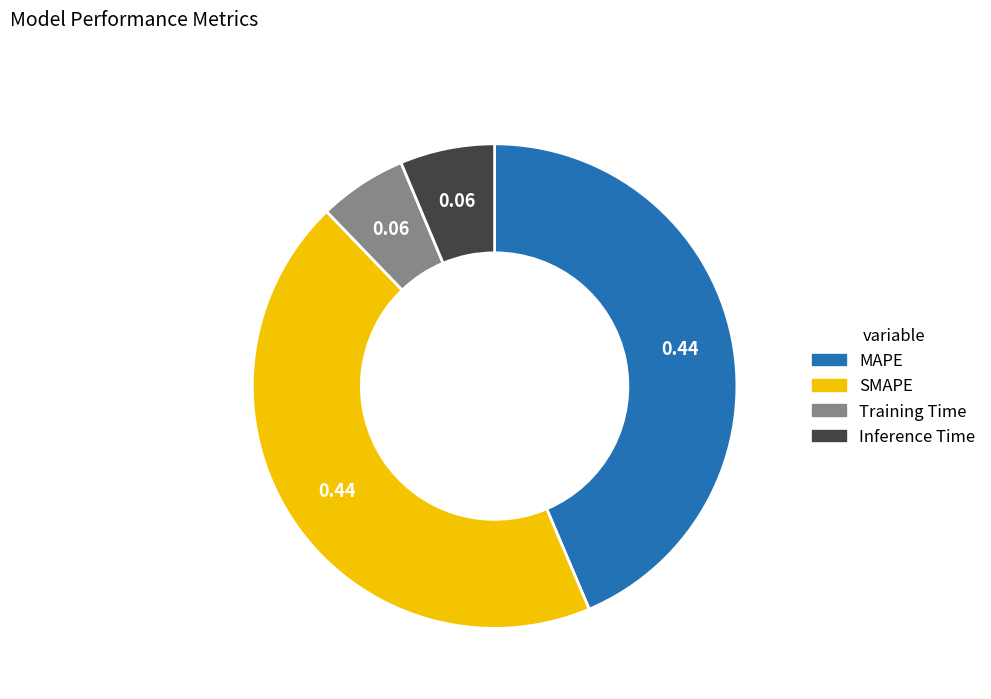

What is the largest slice in the pie chart?

SMAPE